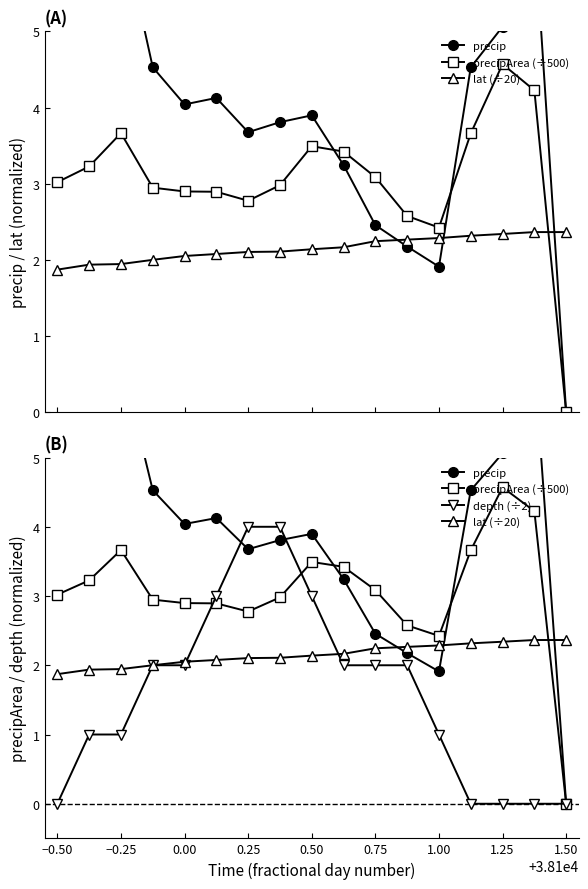

What is the difference between the second highest and second lowest values in the precip series?

5.8